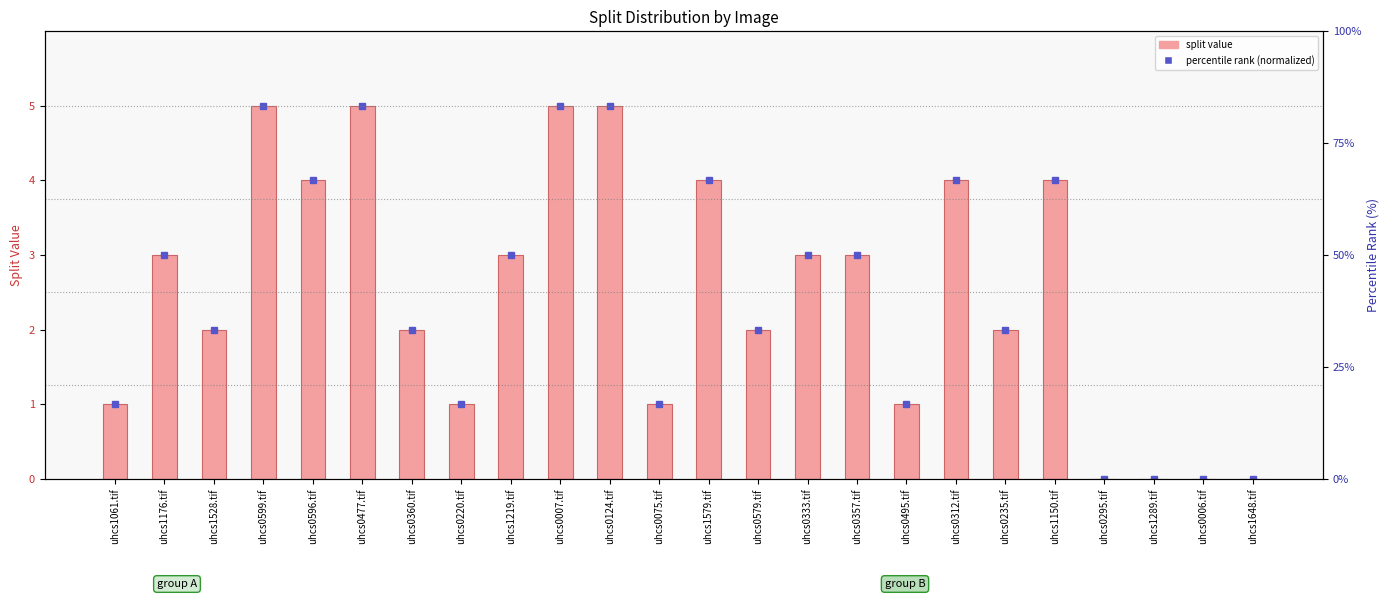

The chart shows a value of 5 at uhcs0477.tif. True or false?

True